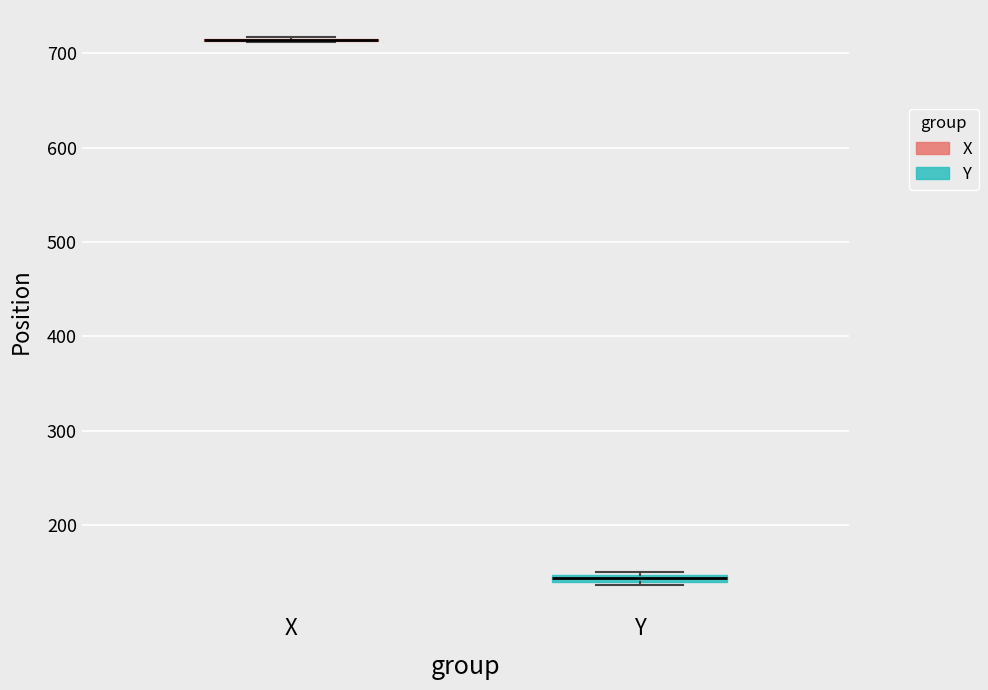

Where is the lower edge of the box for Y on the y-axis? The values are not printed on the chart, so give them approximately, as read against the axis.

140